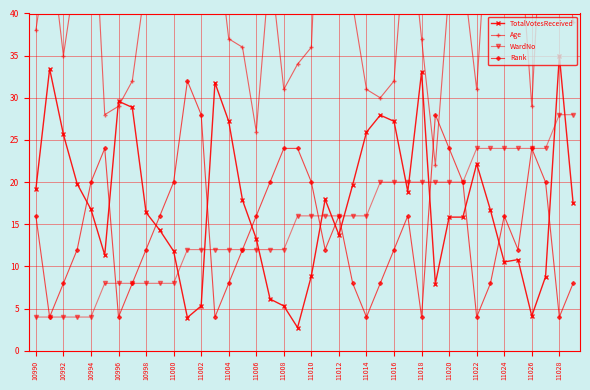

How many intersections are there between Rank and TotalVotesReceived?

12